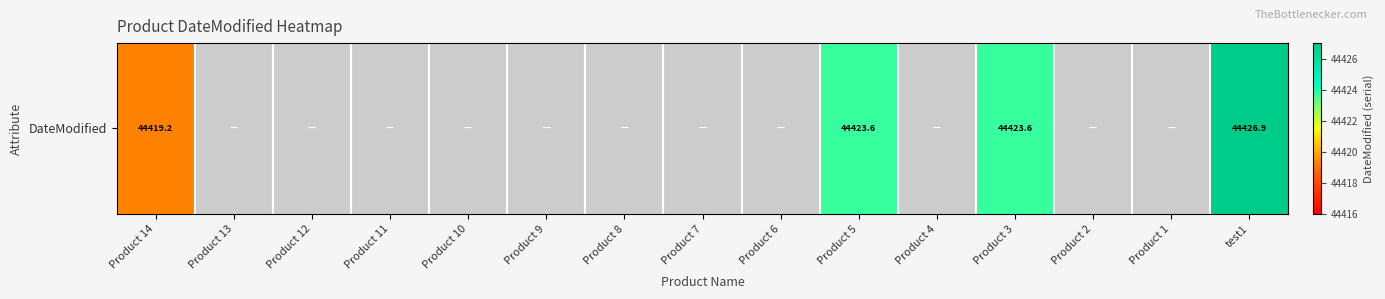

How many data points are above 0?

4